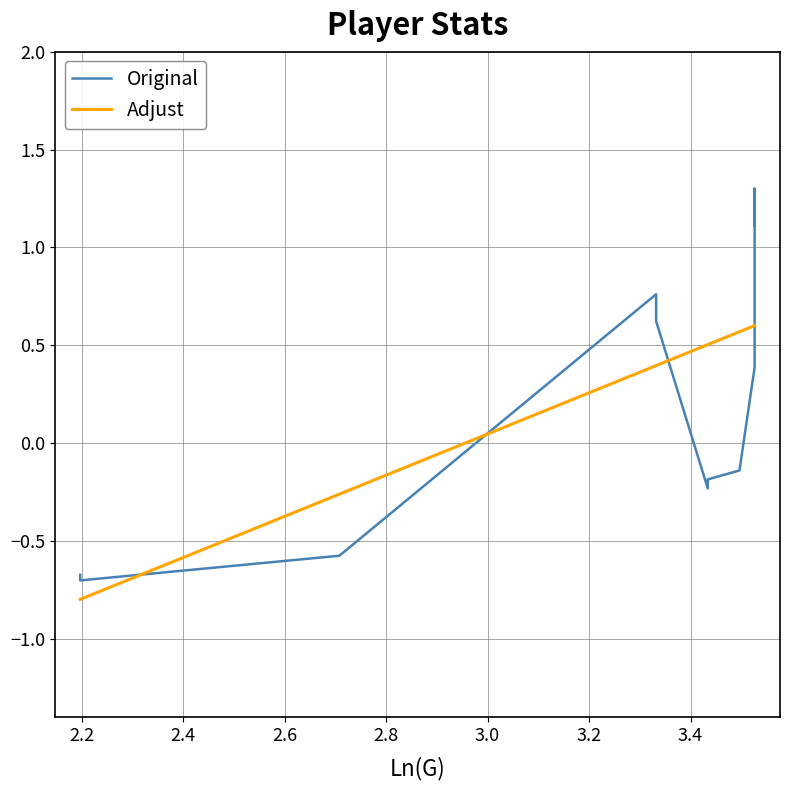

How many times do Adjust and Original cross each other?

4